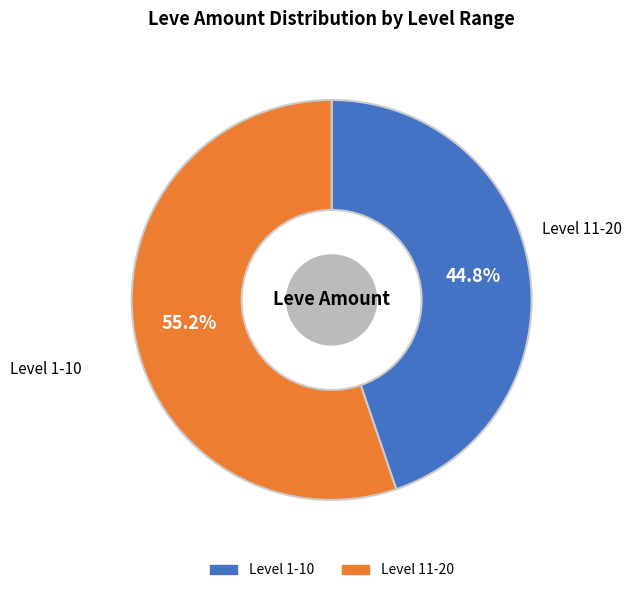

Is there any slice that represents more than half of the pie?

Yes